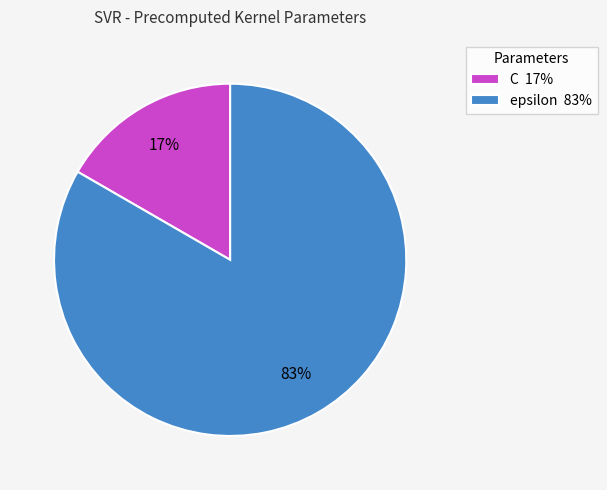

Count the number of slices in the pie.

2